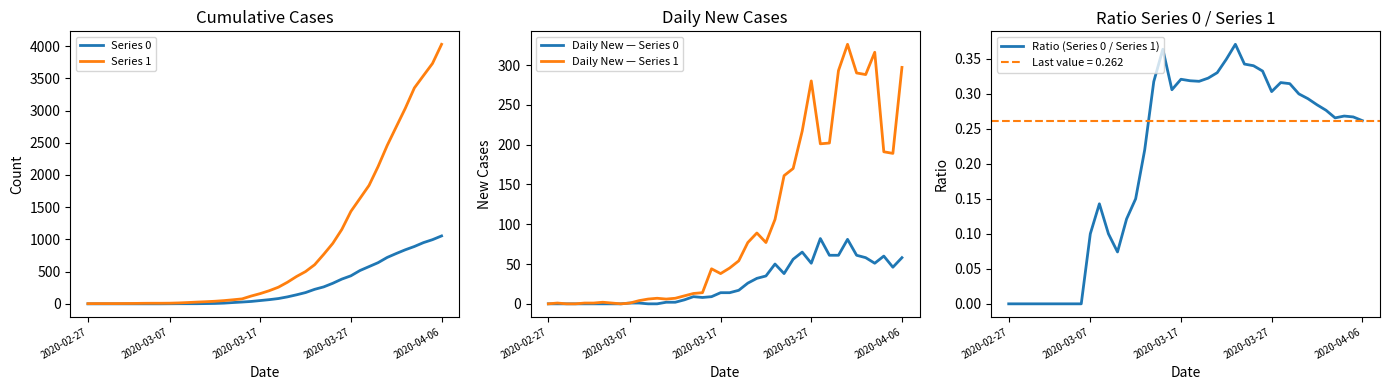

True or false: Daily New — Series 0 has a value of 90.1 at 35.

False